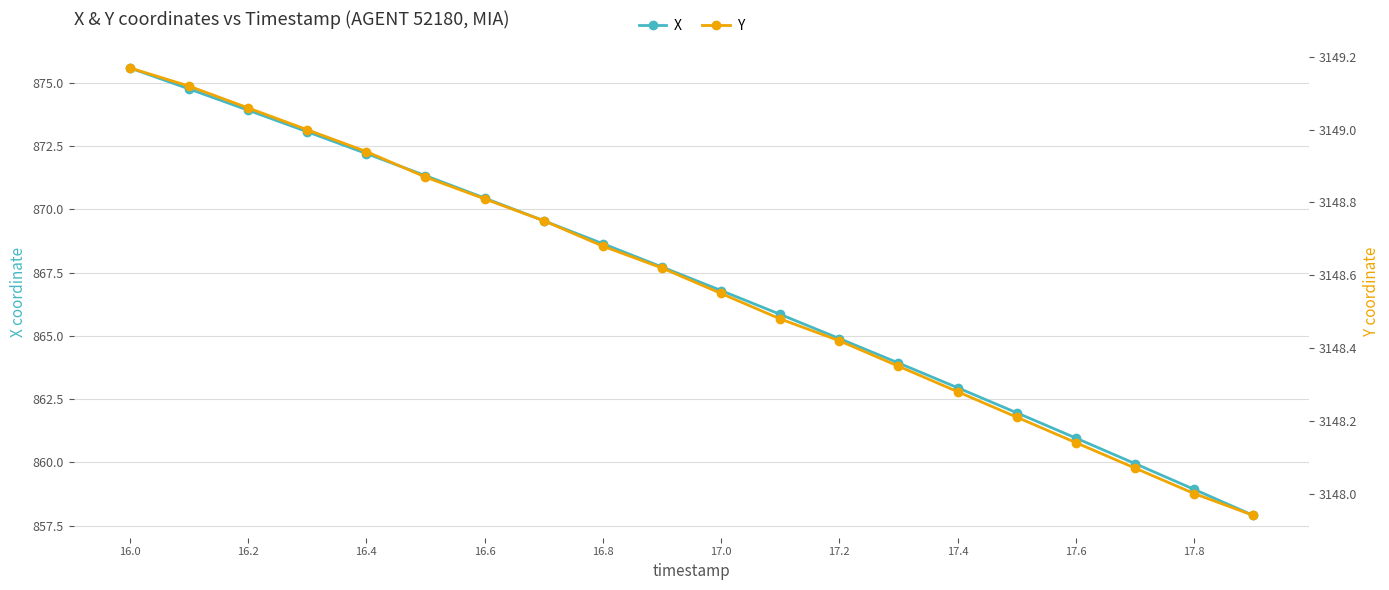

True or false: X and Y cross at least once.

False